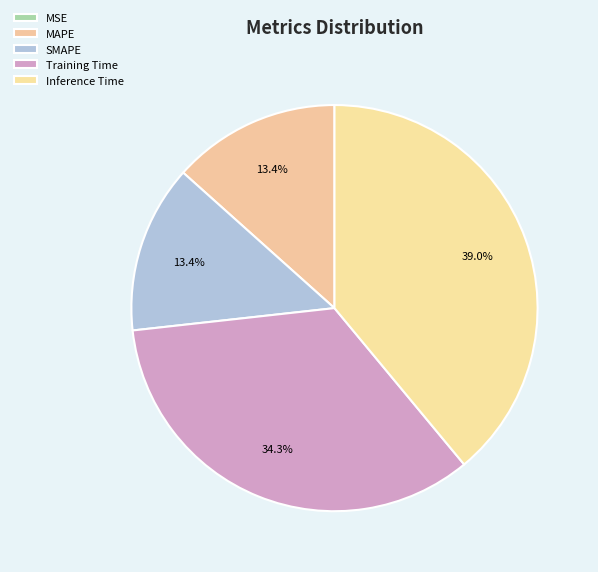

Which slice is the smallest?

MSE